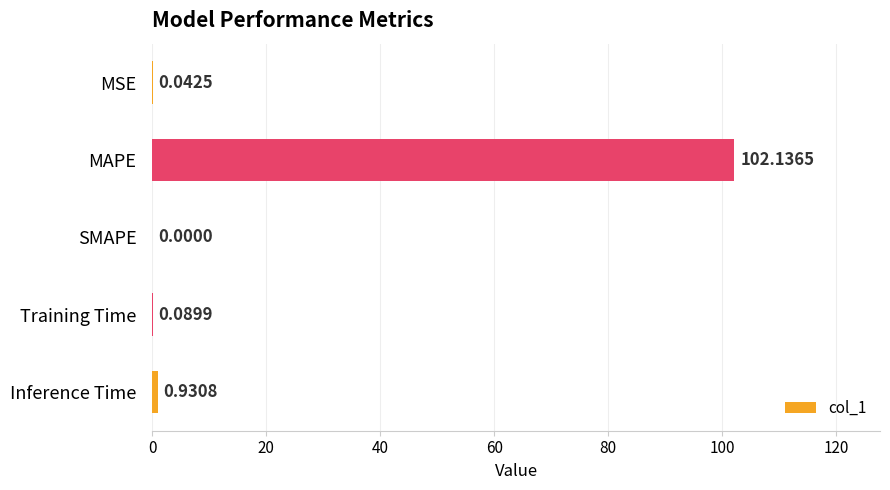

What is the sum of all values?

103.2